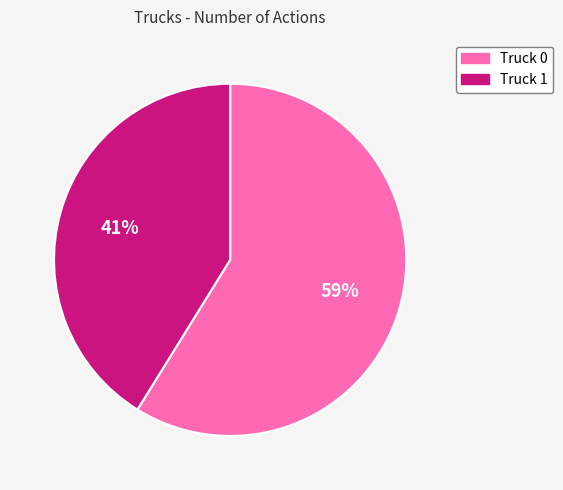

To the nearest percent, what portion does Truck 1 represent?

41%